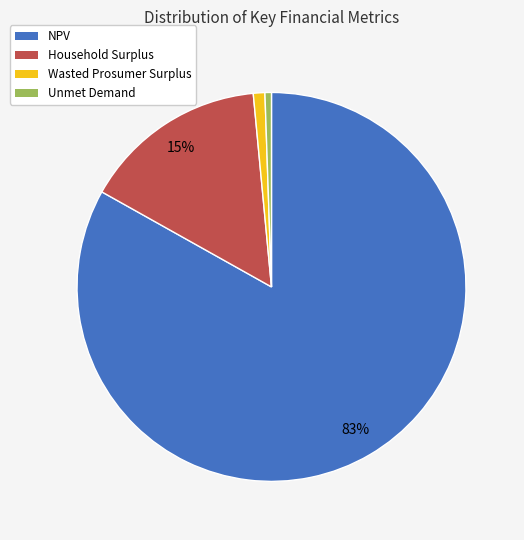

To the nearest percent, what is the average slice percentage?

25%